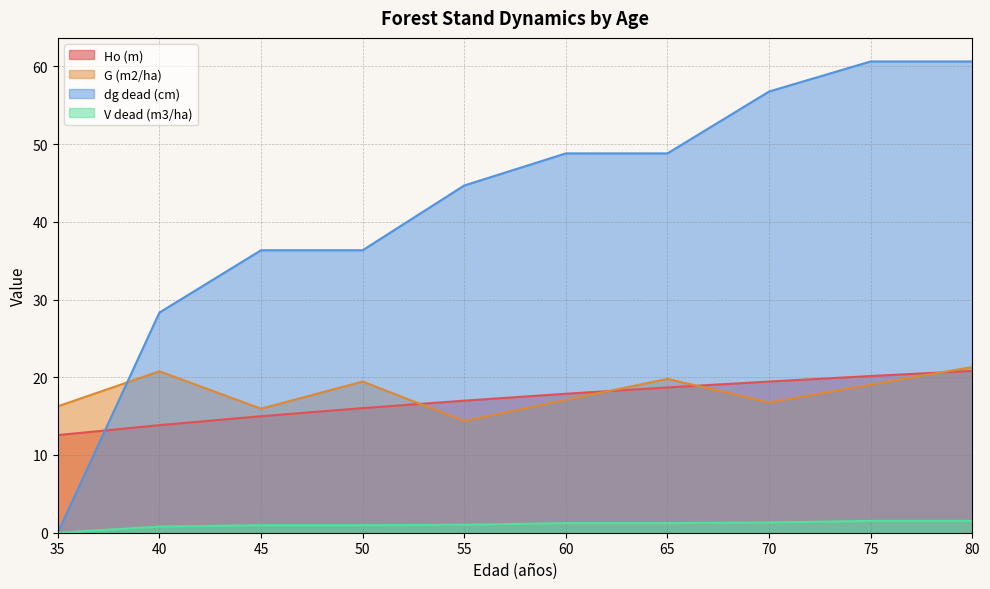

At which label is Ho (m) closest to 16?

50